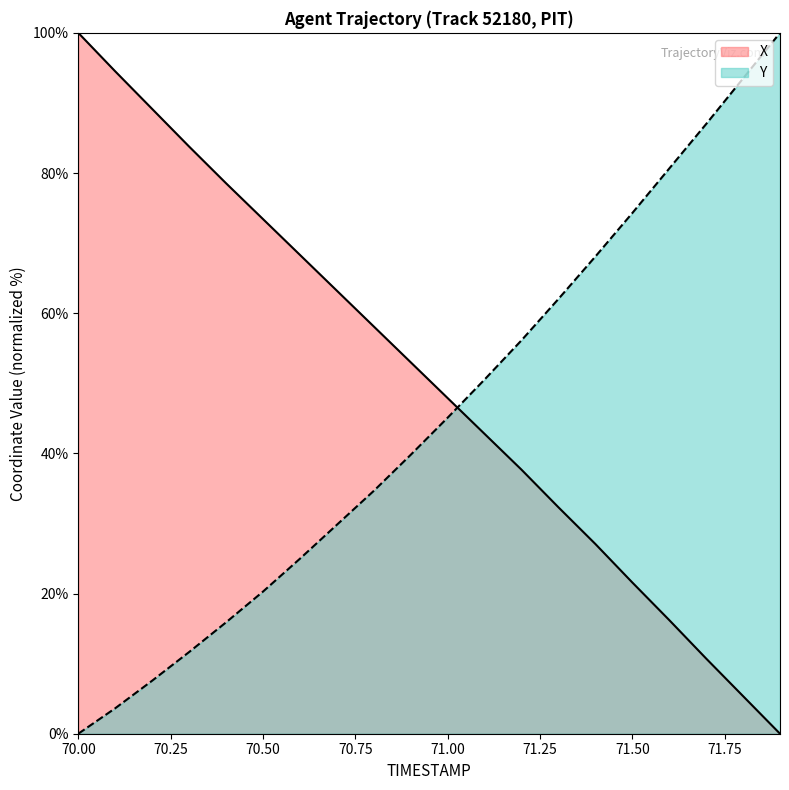

At which category does the chart reach its peak across all series?

70.0